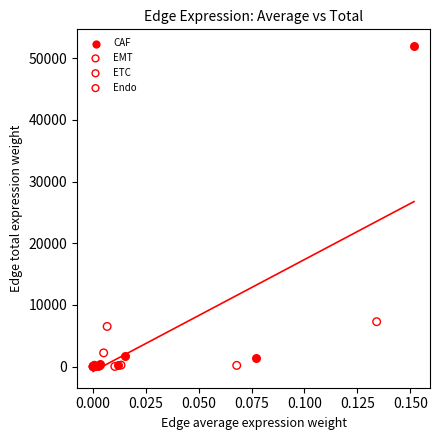

Which series has the largest Y range (max minus min)?

CAF